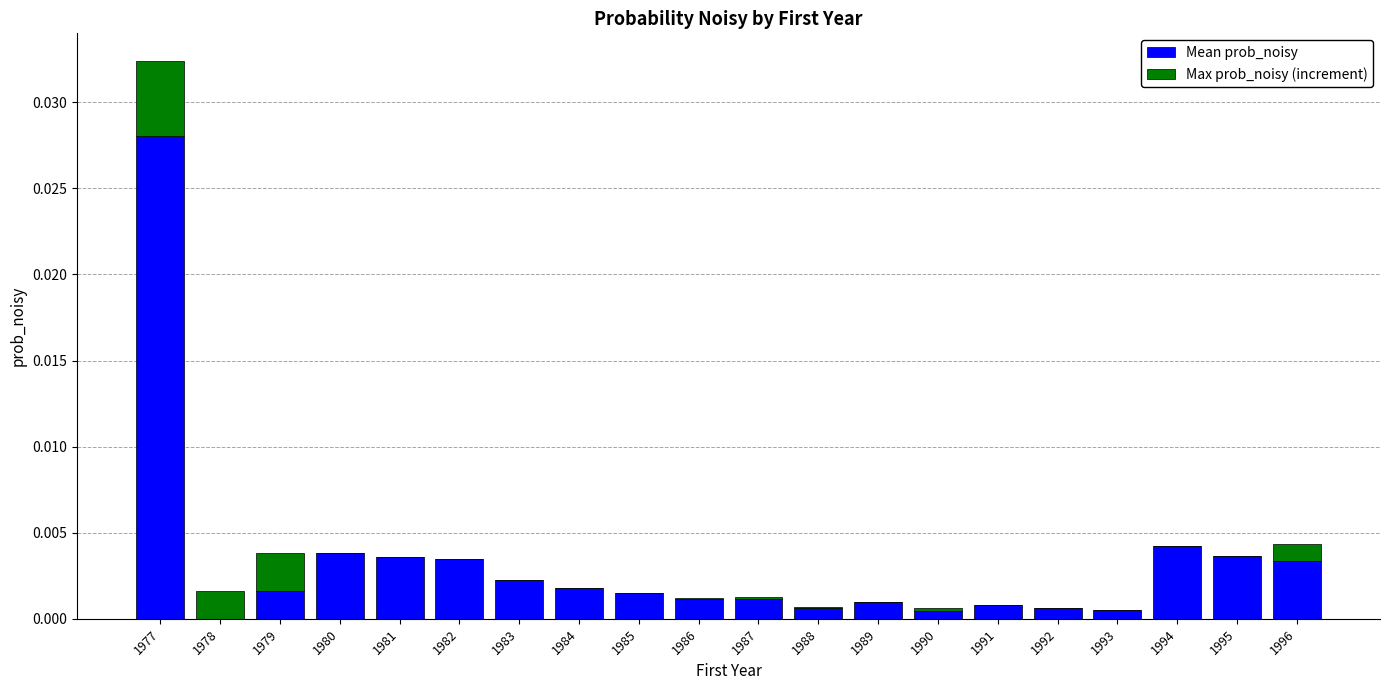

At which category is the sum across all series the highest?

1977